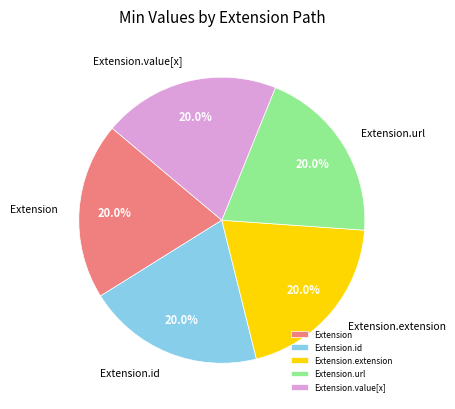

To the nearest percent, what is the difference between the Extension and Extension.url slice percentages?

0%